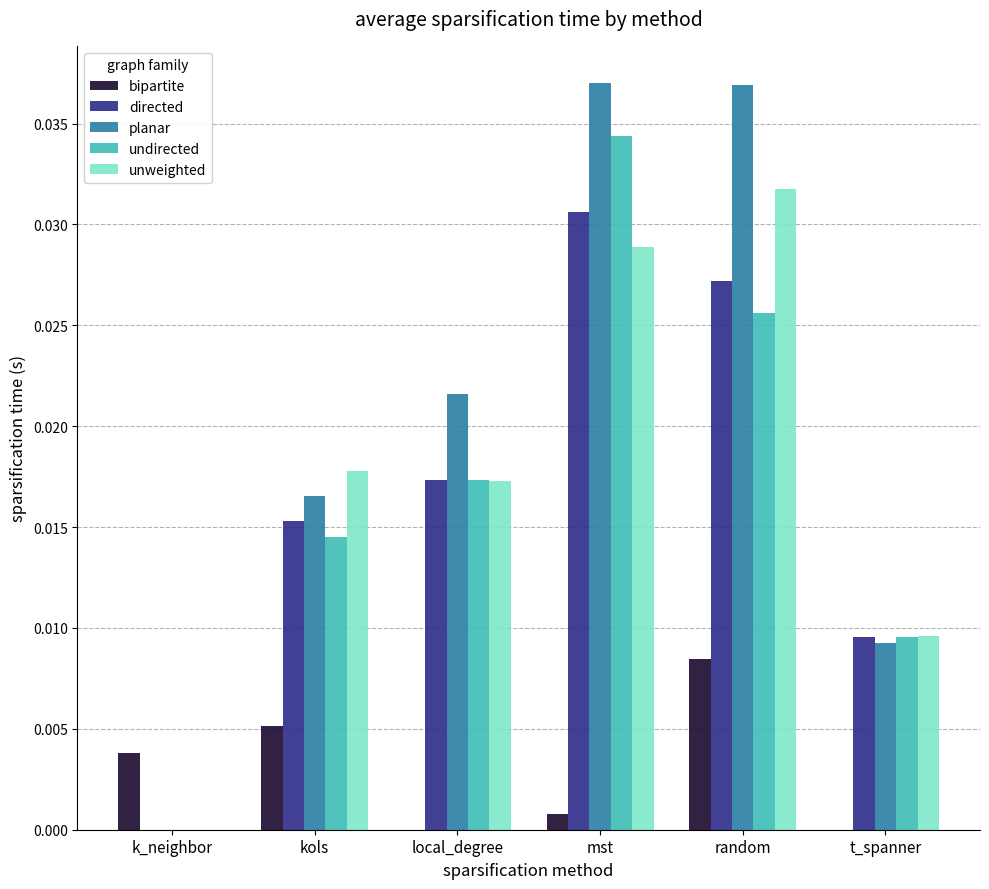

How many data points in undirected are above 0?

5